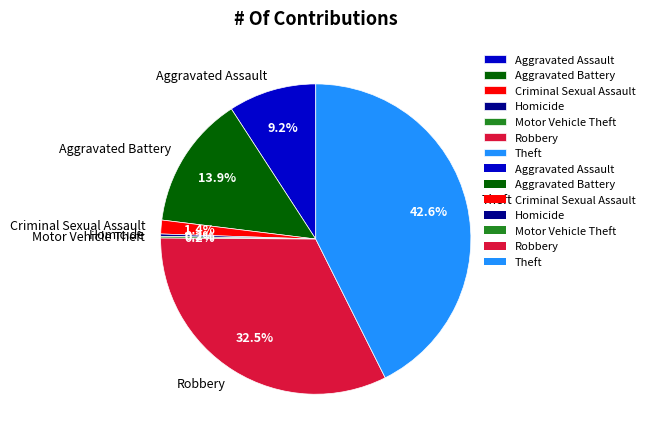

Does any single category account for the majority?

No